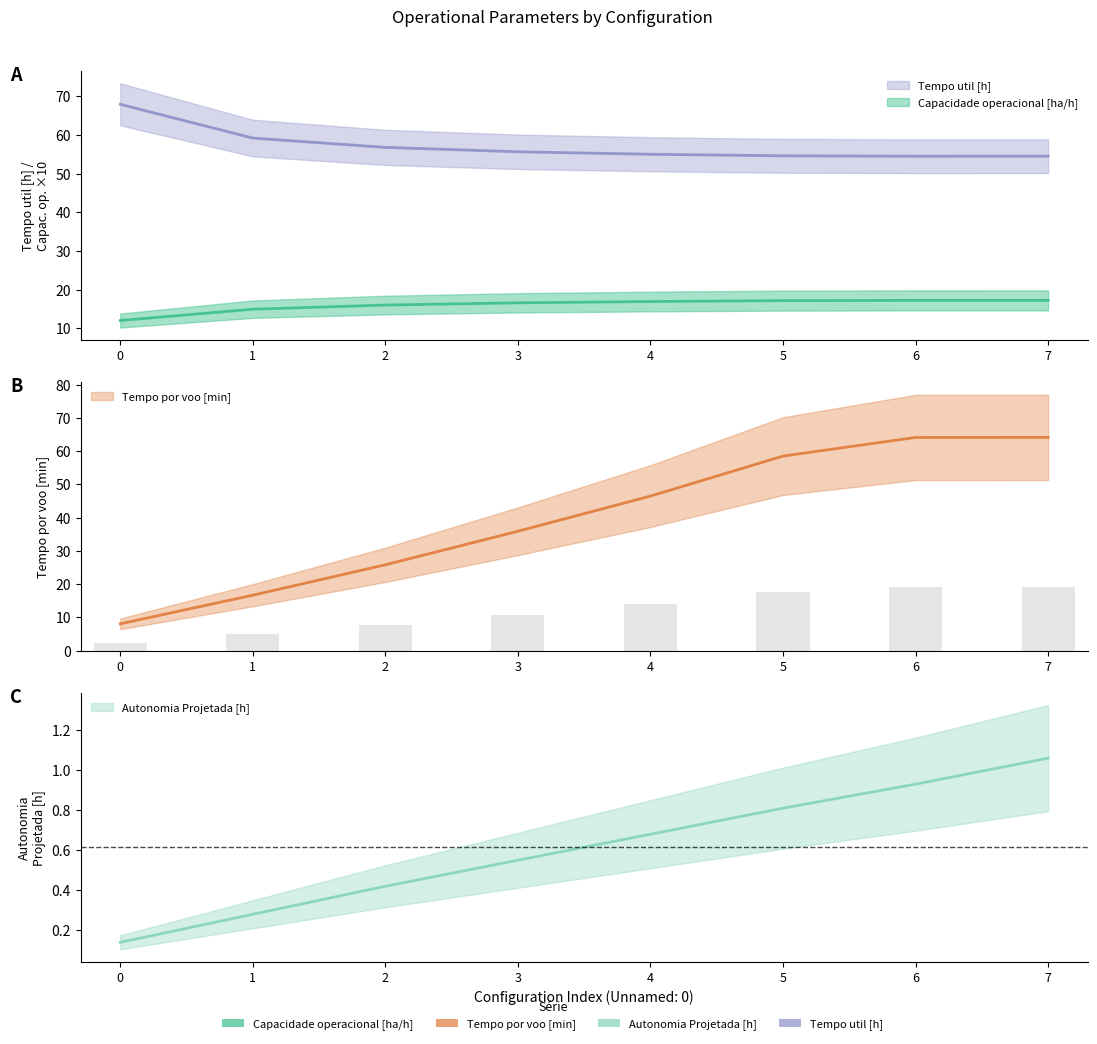

What is the sum of all Capacidade operacional [ha/h] values?

128.4